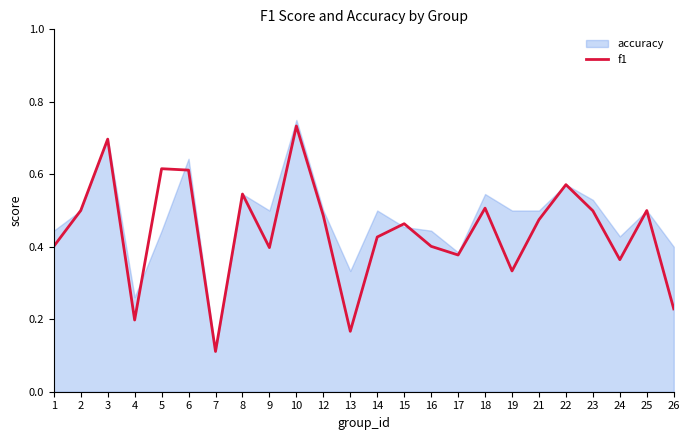

Reading left to right, transcribe all the data shown in this chart.

1=0.4	2=0.5	3=0.7	4=0.2	5=0.6	6=0.6	7=0.1	8=0.5	9=0.4	10=0.7	12=0.5	13=0.2	14=0.4	15=0.5	16=0.4	17=0.4	18=0.5	19=0.3	21=0.5	22=0.6	23=0.5	24=0.4	25=0.5	26=0.2